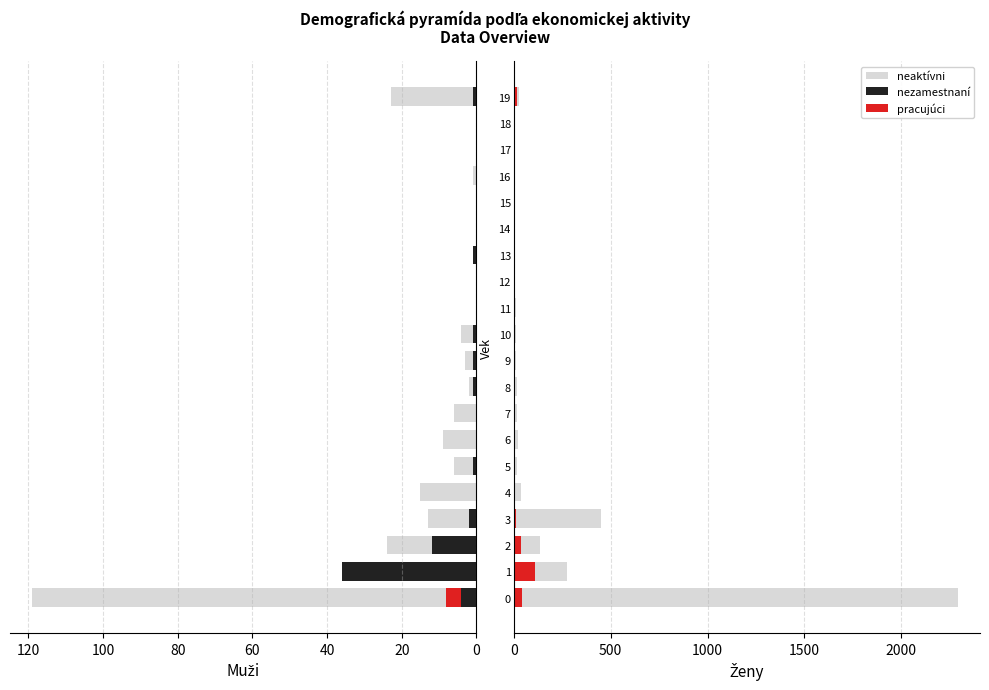

How many bars are there in each group?

3